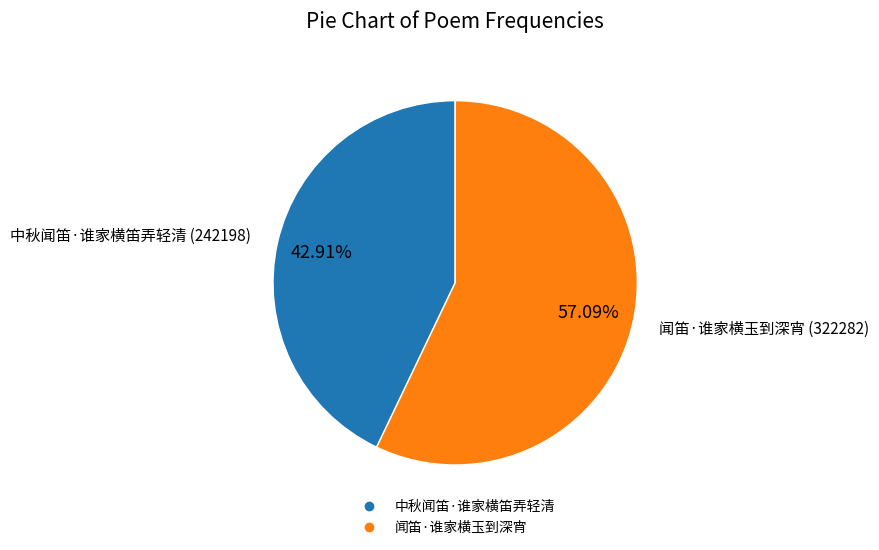

Which has a higher value, 闻笛·谁家横玉到深宵 or 中秋闻笛·谁家横笛弄轻清?

闻笛·谁家横玉到深宵